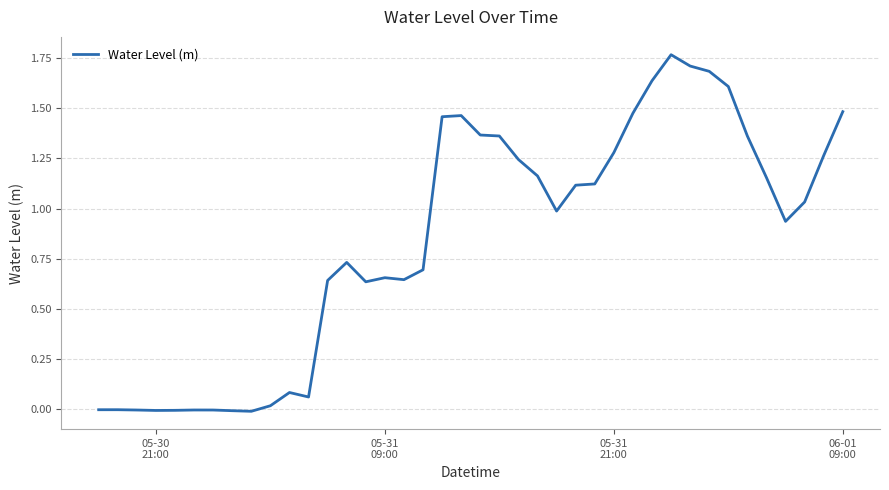

How many lines are shown in the chart?

1